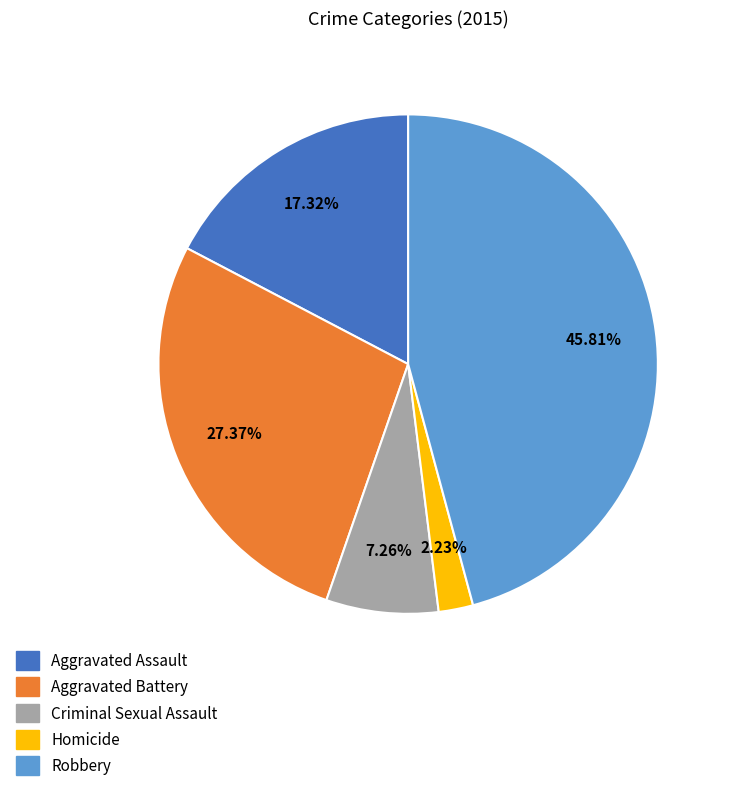

Between Aggravated Assault and Robbery, which is larger?

Robbery